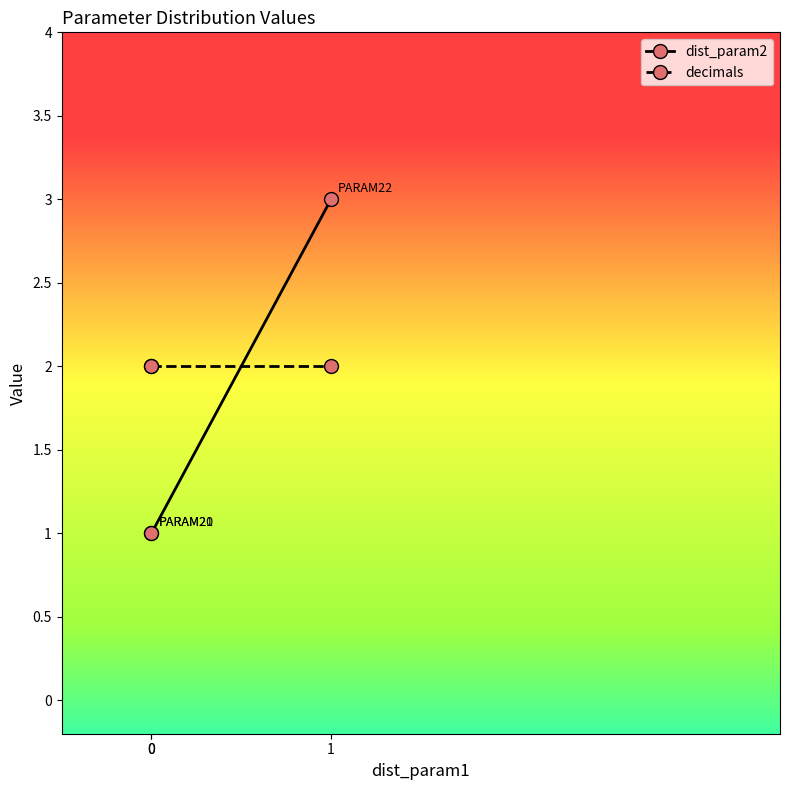

Rank the series by their maximum value, from lowest to highest.

decimals, dist_param2